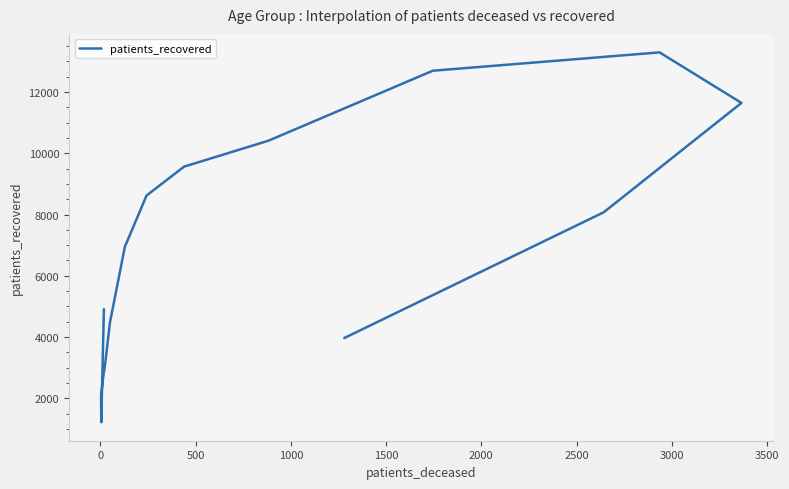

True or false: the data has more than 1 interior local peaks.

False